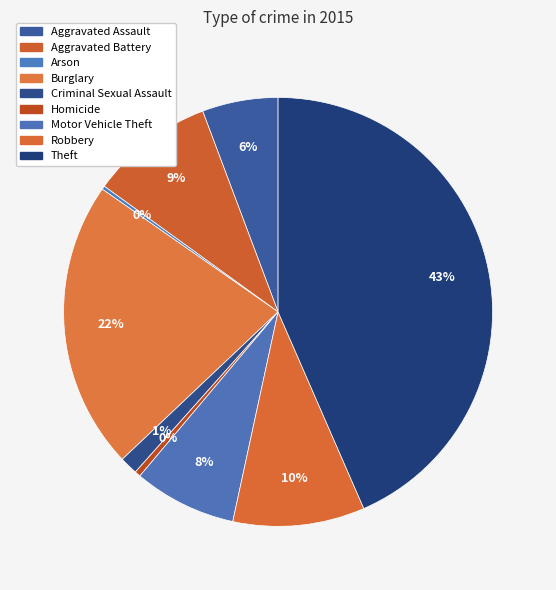

How many segments does this pie chart have?

9